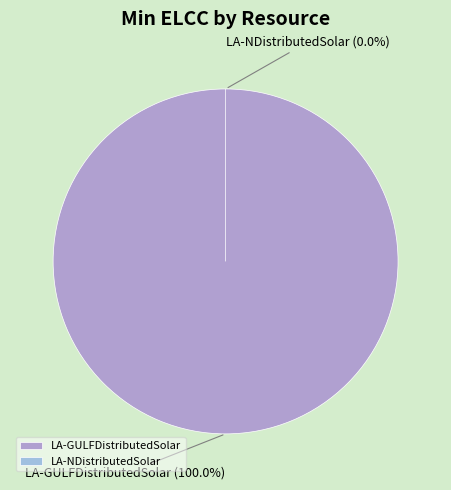

Which category has the smallest portion of the pie?

LA-NDistributedSolar